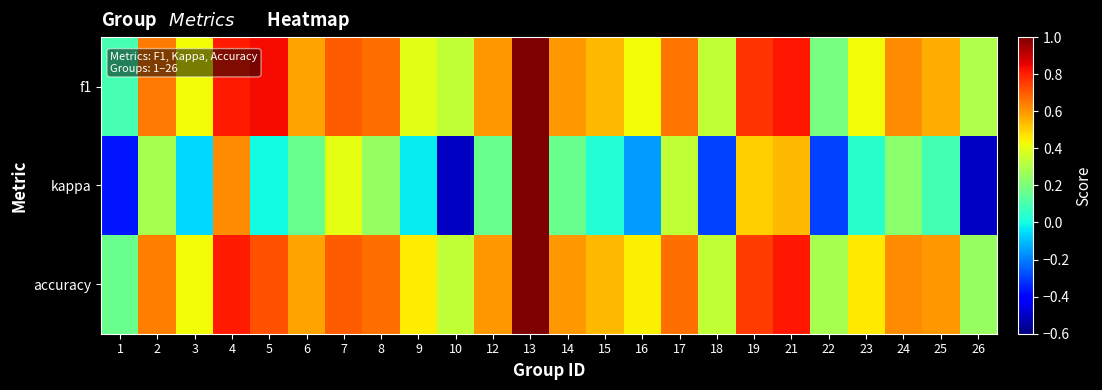

Reading left to right, transcribe all the data shown in this chart.

f1: 1=0.1	2=0.6	3=0.4	4=0.8	5=0.8	6=0.6	7=0.7	8=0.7	9=0.4	10=0.3	12=0.6	13=1.0	14=0.6	15=0.5	16=0.4	17=0.7	18=0.3	19=0.8	21=0.8	22=0.2	23=0.4	24=0.6	25=0.6	26=0.3
kappa: 1=-0.4	2=0.3	3=-0.1	4=0.6	5=0.0	6=0.2	7=0.4	8=0.2	9=-0.0	10=-0.5	12=0.2	13=1.0	14=0.2	15=0.0	16=-0.2	17=0.3	18=-0.3	19=0.5	21=0.5	22=-0.3	23=0.0	24=0.2	25=0.1	26=-0.5
accuracy: 1=0.2	2=0.6	3=0.4	4=0.8	5=0.7	6=0.6	7=0.7	8=0.7	9=0.5	10=0.3	12=0.6	13=1.0	14=0.6	15=0.5	16=0.4	17=0.7	18=0.3	19=0.8	21=0.8	22=0.3	23=0.5	24=0.6	25=0.6	26=0.2